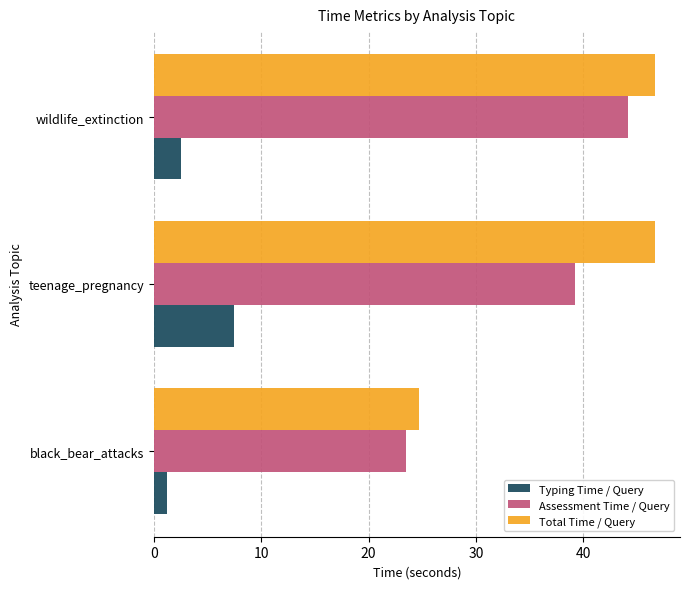

List the labels in order of Typing Time / Query value, largest first.

teenage_pregnancy, wildlife_extinction, black_bear_attacks